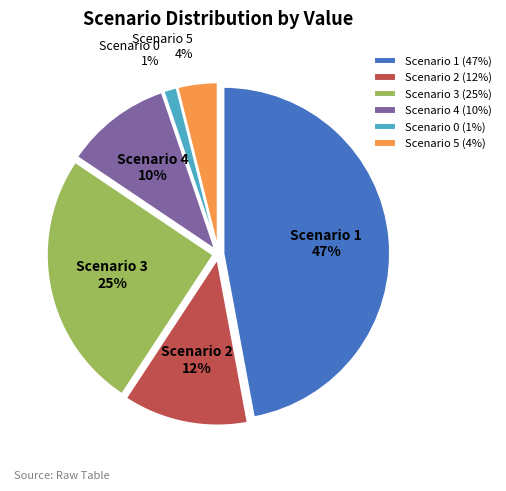

Between Scenario 1 and Scenario 0, which is larger?

Scenario 1